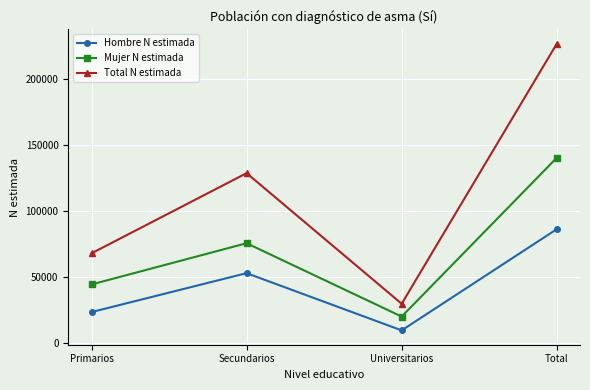

What is the value of the Total N estimada point at the 3rd from the left?

29814